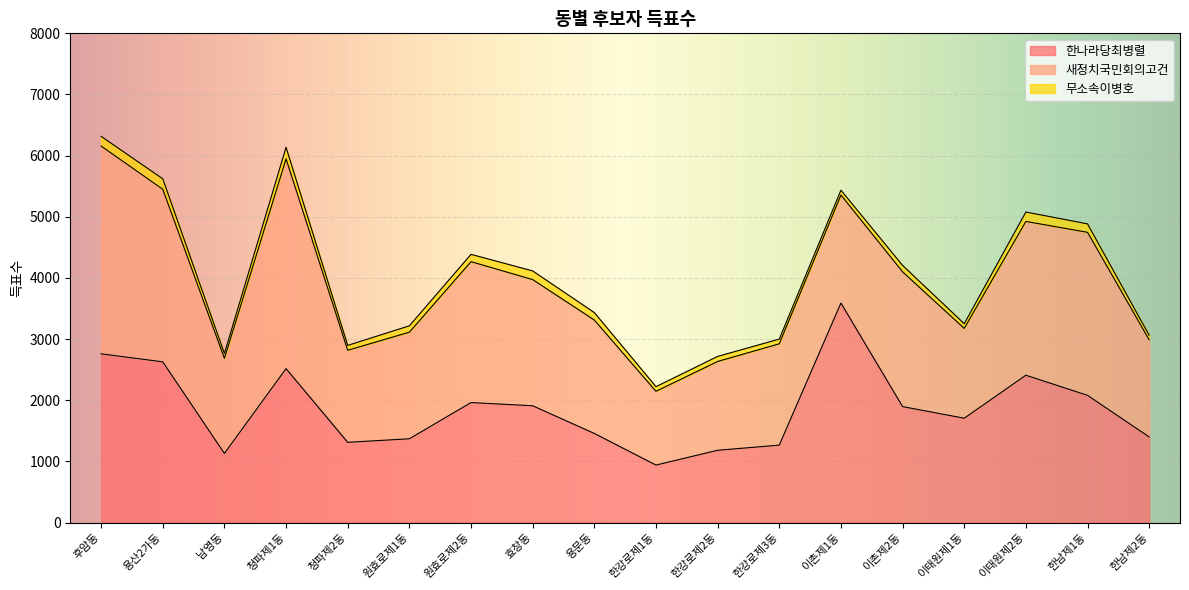

Is it true that 한나라당최병렬 equals 1492 at 후암동?

False